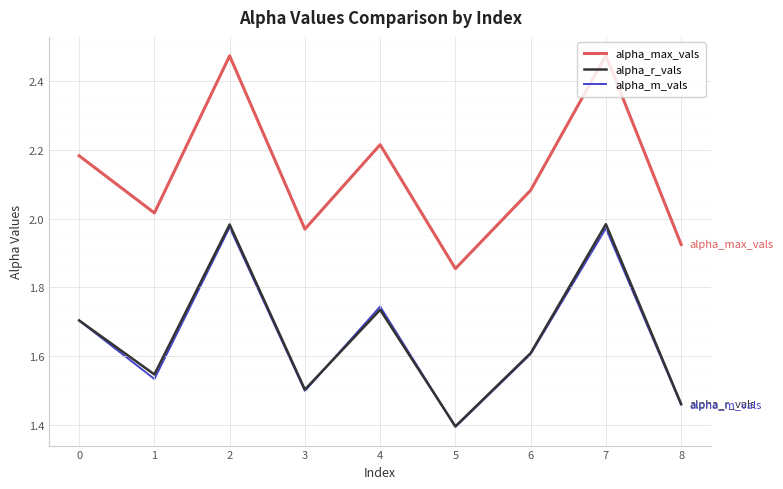

What is the total value across all series at 3?

5.0